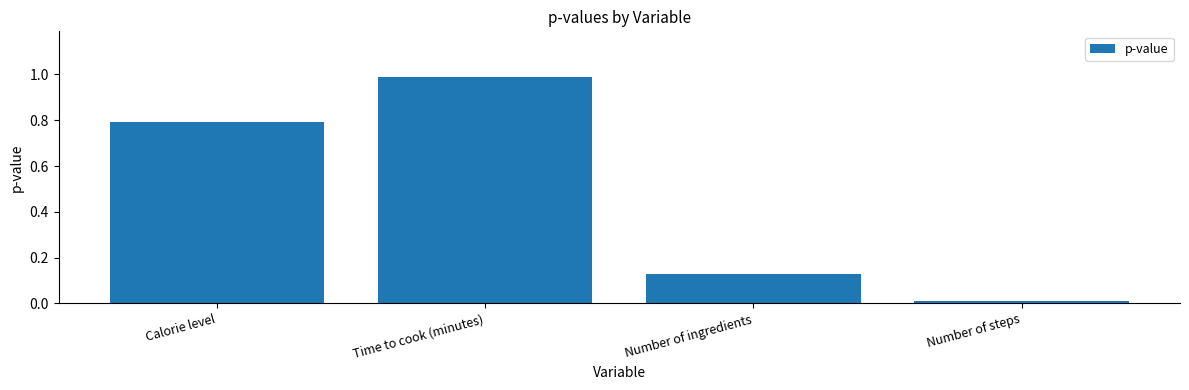

What is the greatest value displayed?

1.0